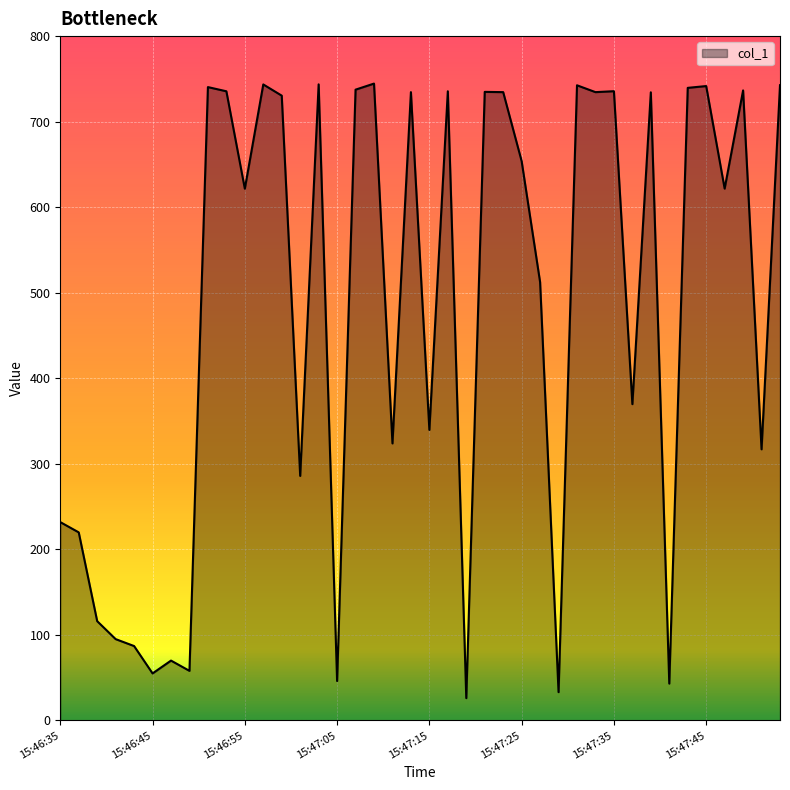

What is the greatest value displayed?

744.5